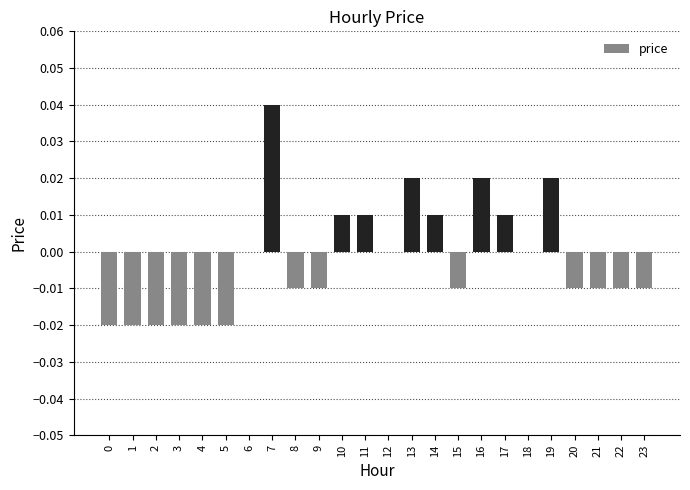

Is it true that the value at 5 is -0.0?

True